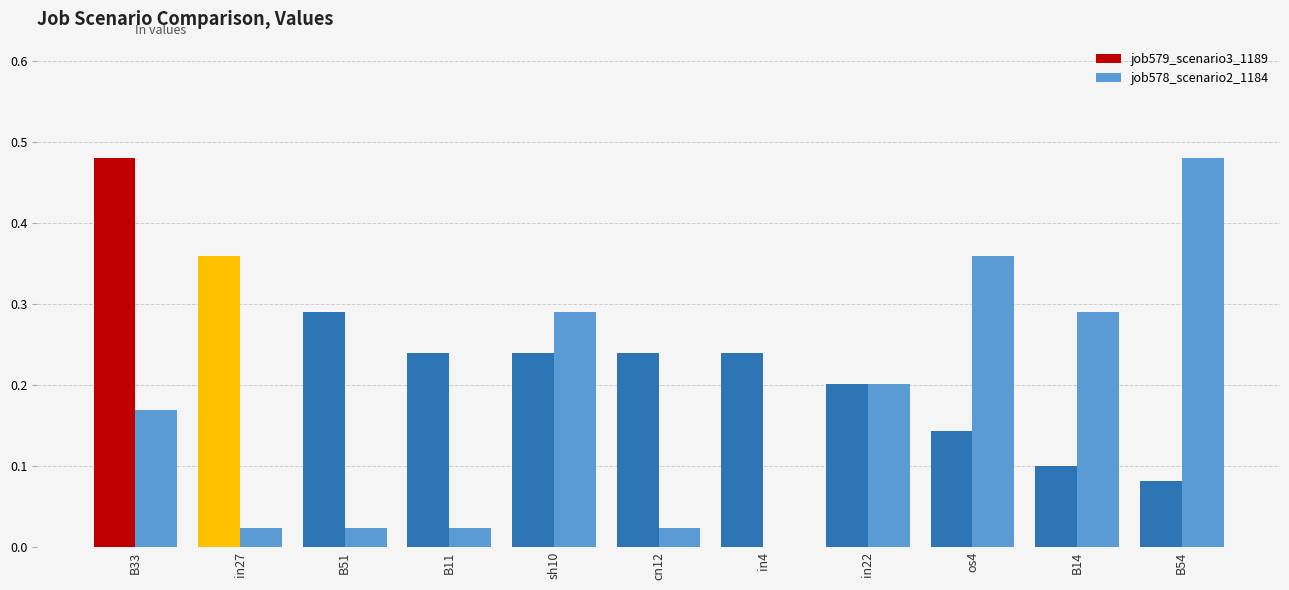

Where is job579_scenario3_1189 nearest to the value 0?

B54